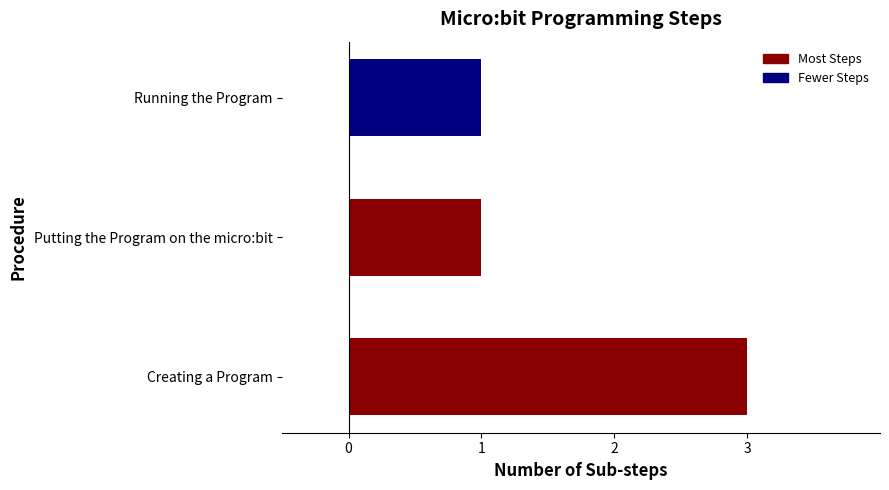

Reading top to bottom, what are all the values shown in this chart?

Running the Program=1	Putting the Program on the micro:bit=1	Creating a Program=3